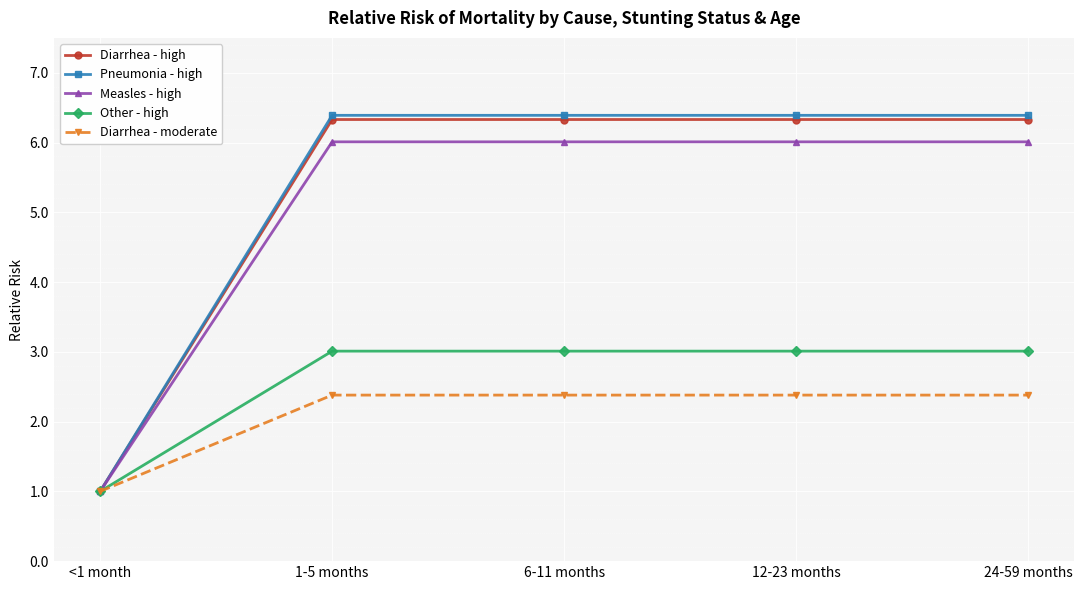

What are all the series names shown in the legend?

Diarrhea - high, Pneumonia - high, Measles - high, Other - high, Diarrhea - moderate